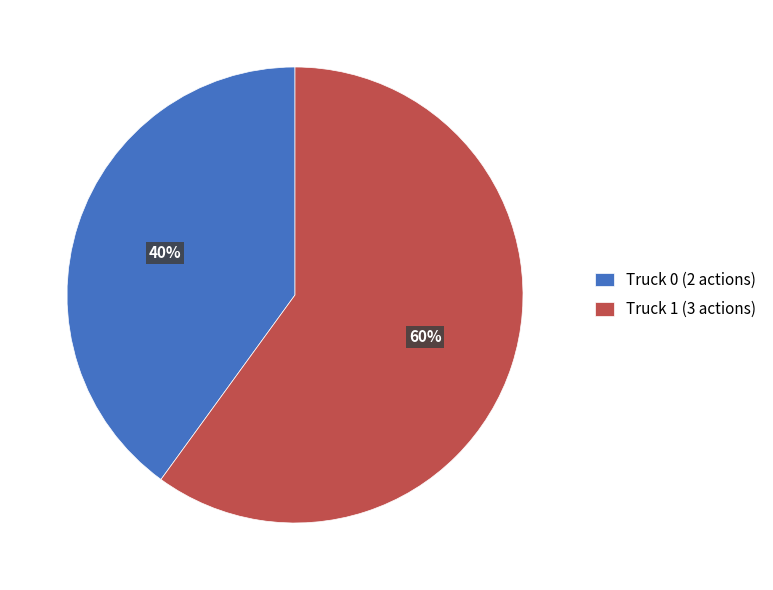

Count the number of slices in the pie.

2